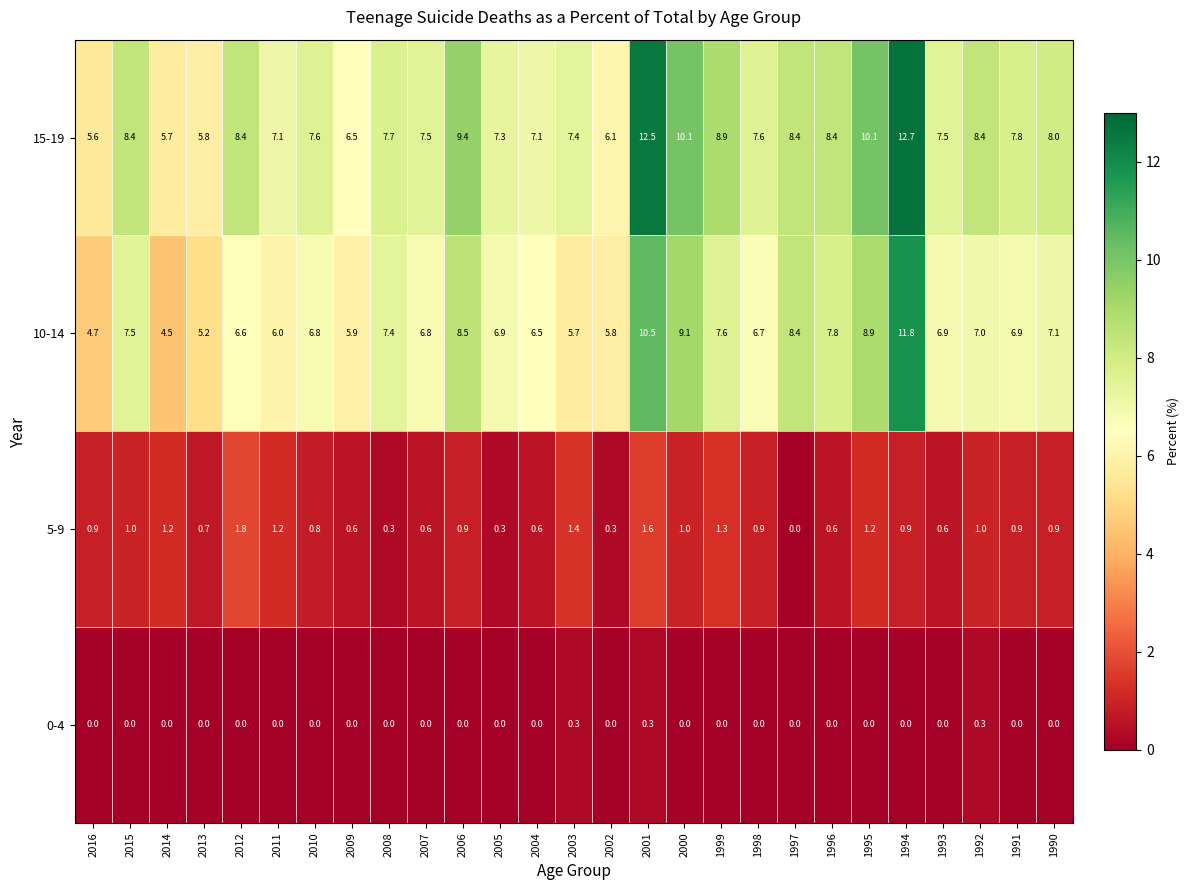

The value of 0-4 at 2013 is 0.0. True or false?

True